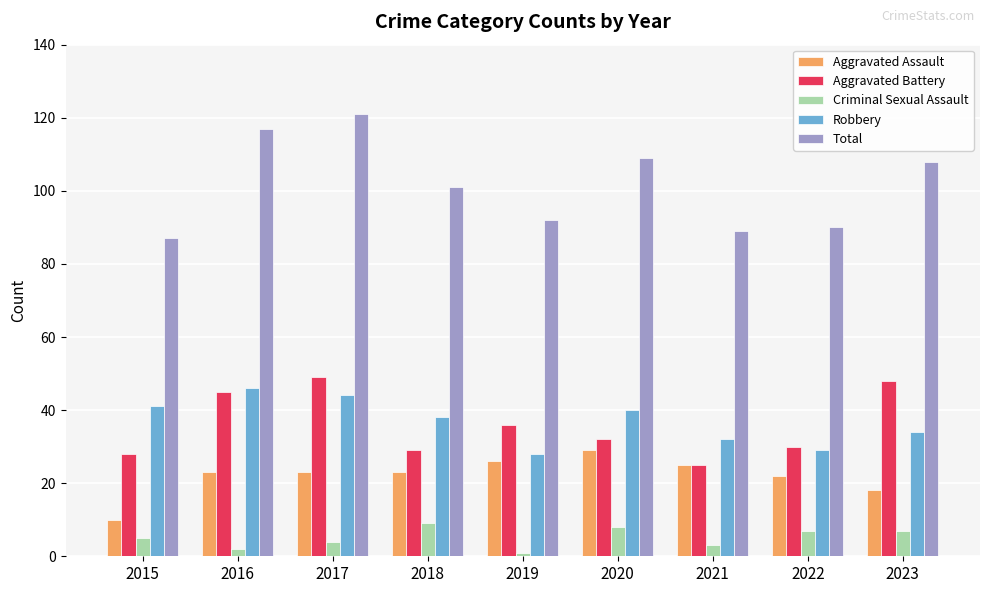

Reading right to left, what are all the values shown in this chart?

Aggravated Assault: 2023=18	2022=22	2021=25	2020=29	2019=26	2018=23	2017=23	2016=23	2015=10
Aggravated Battery: 2023=48	2022=30	2021=25	2020=32	2019=36	2018=29	2017=49	2016=45	2015=28
Criminal Sexual Assault: 2023=7	2022=7	2021=3	2020=8	2019=1	2018=9	2017=4	2016=2	2015=5
Robbery: 2023=34	2022=29	2021=32	2020=40	2019=28	2018=38	2017=44	2016=46	2015=41
Total: 2023=108	2022=90	2021=89	2020=109	2019=92	2018=101	2017=121	2016=117	2015=87